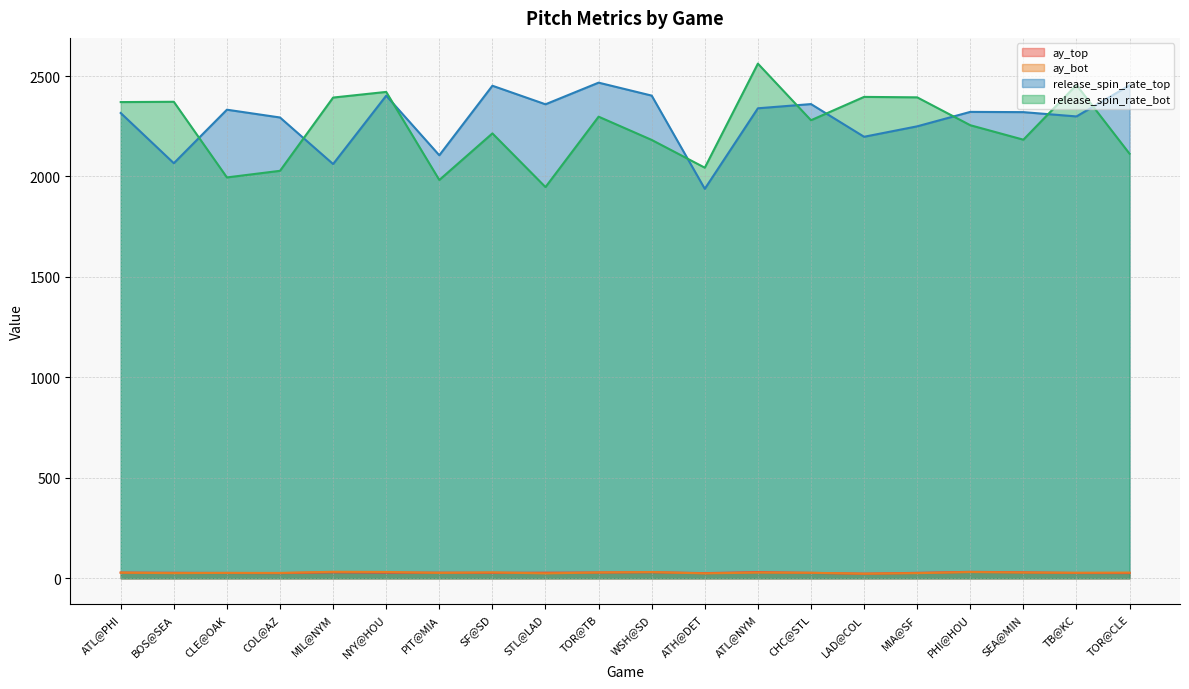

The release_spin_rate_bot series shows 507.6 at BOS@SEA. True or false?

False